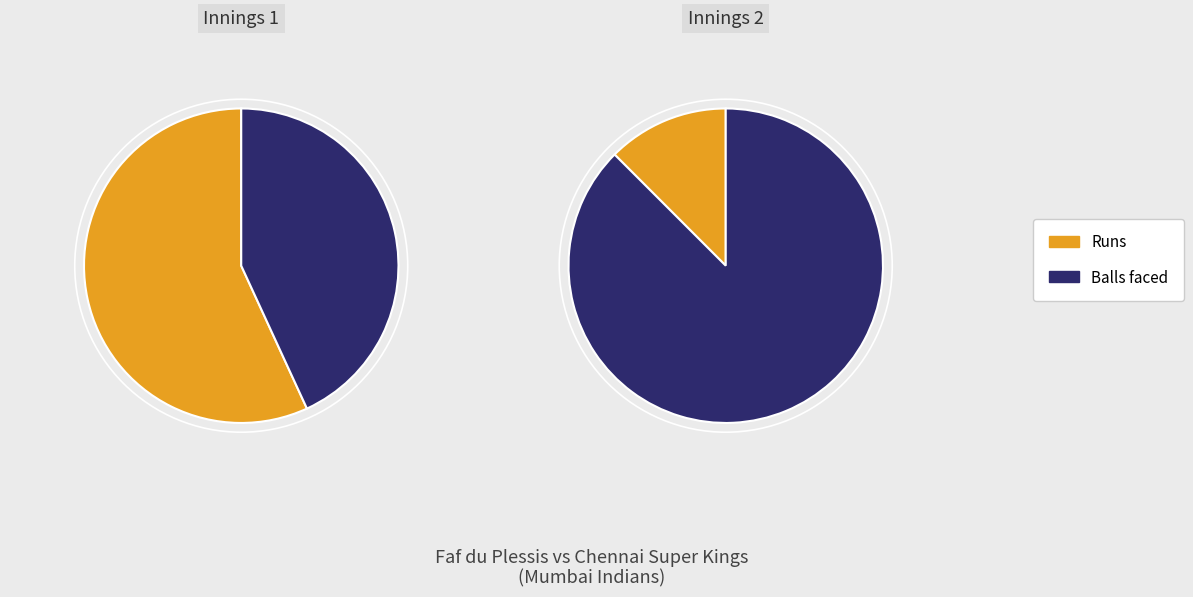

The 1 slice represents 99% of the pie. True or false?

False